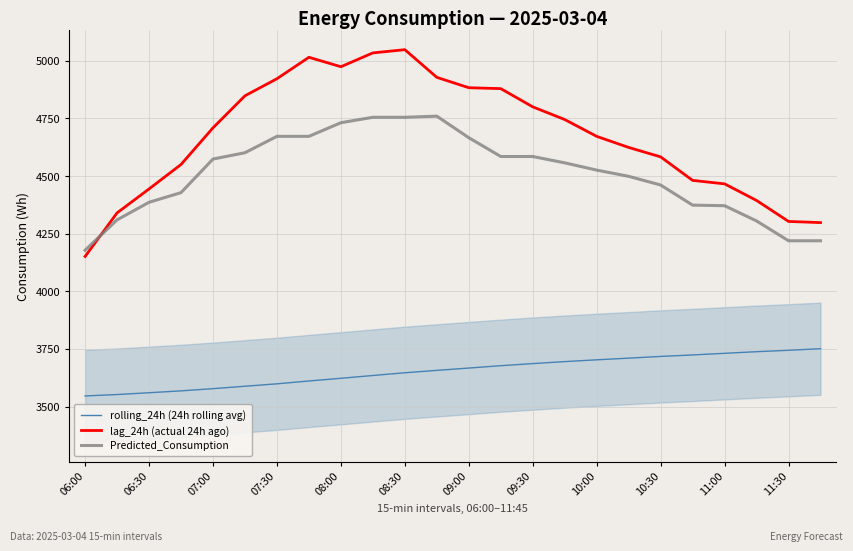

What are all the series names shown in the legend?

rolling_24h (24h rolling avg), lag_24h (actual 24h ago), Predicted_Consumption